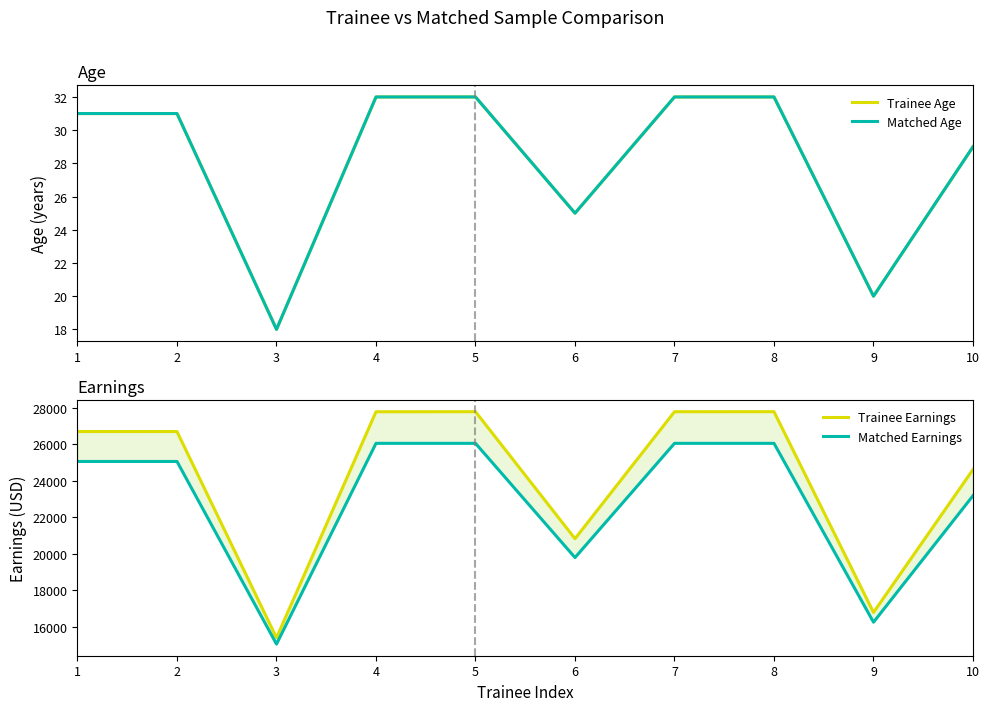

What is the lowest value of the Trainee Age series?

18